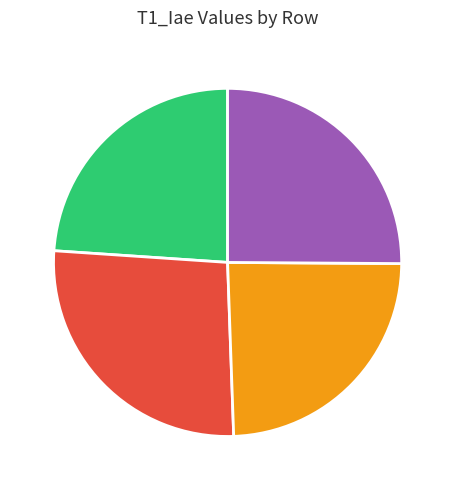

Does Row 3 24.3% account for over 50% of the chart?

No